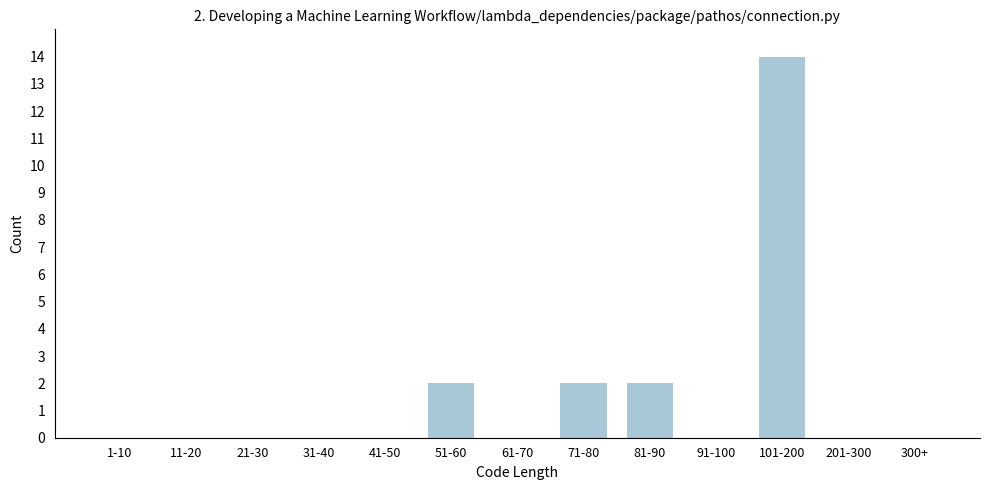

Reading right to left, what are all the values shown in this chart?

300+=0	201-300=0	101-200=14	91-100=0	81-90=2	71-80=2	61-70=0	51-60=2	41-50=0	31-40=0	21-30=0	11-20=0	1-10=0